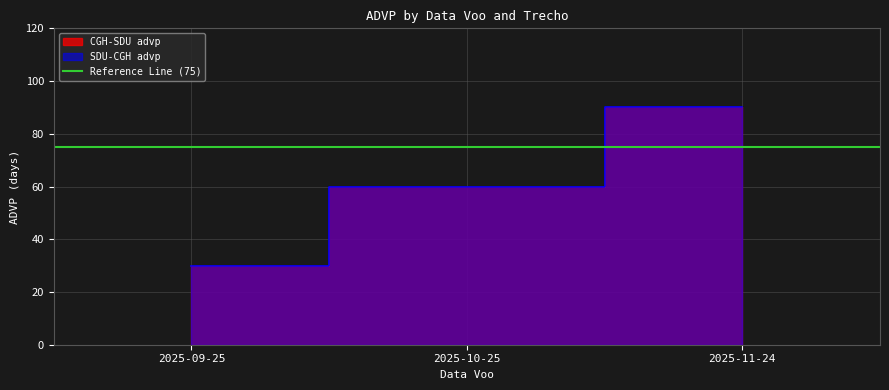

The value of CGH-SDU advp at 2025-10-25 is 13. True or false?

False